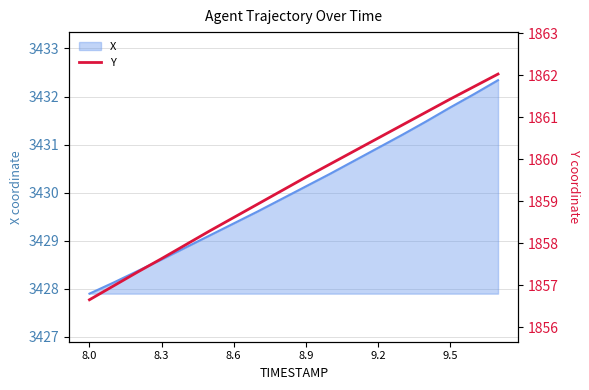

Which category has the lowest value across all series?

8.0